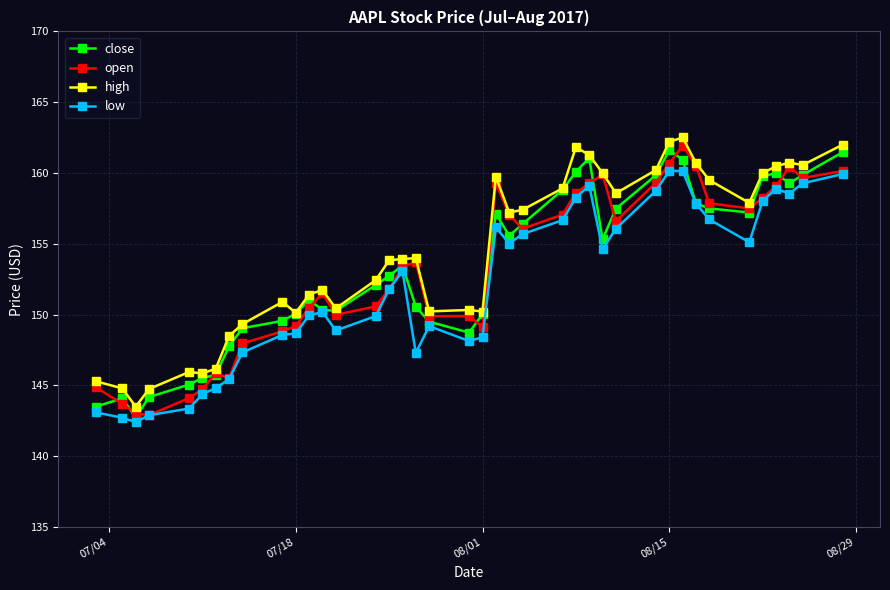

True or false: open has more than 1 interior local peaks.

True